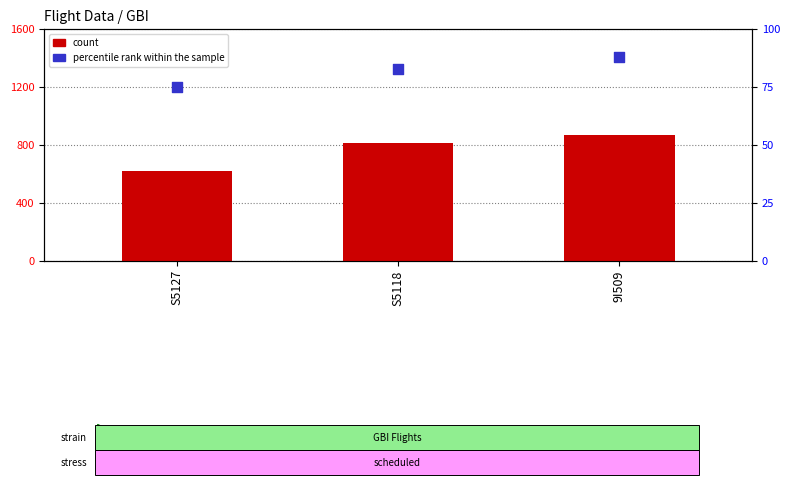

Which series has the largest Y range (max minus min)?

count